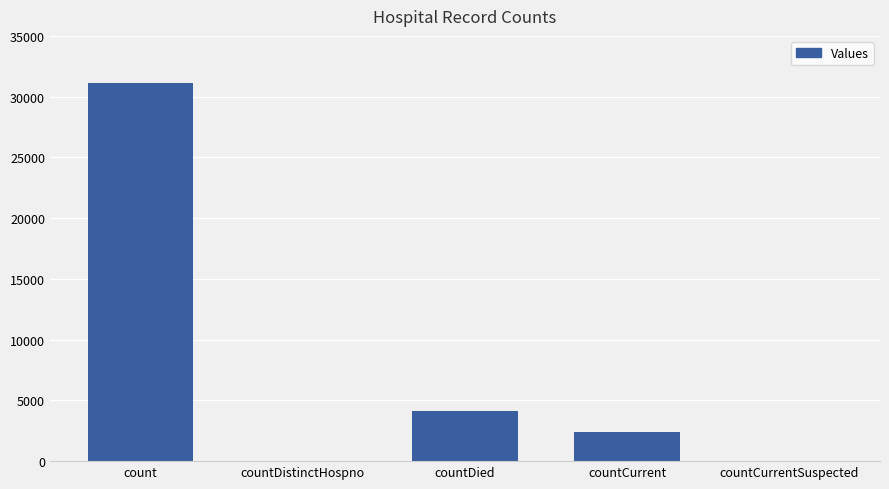

What is the sum of the values at count and countCurrent?

33498